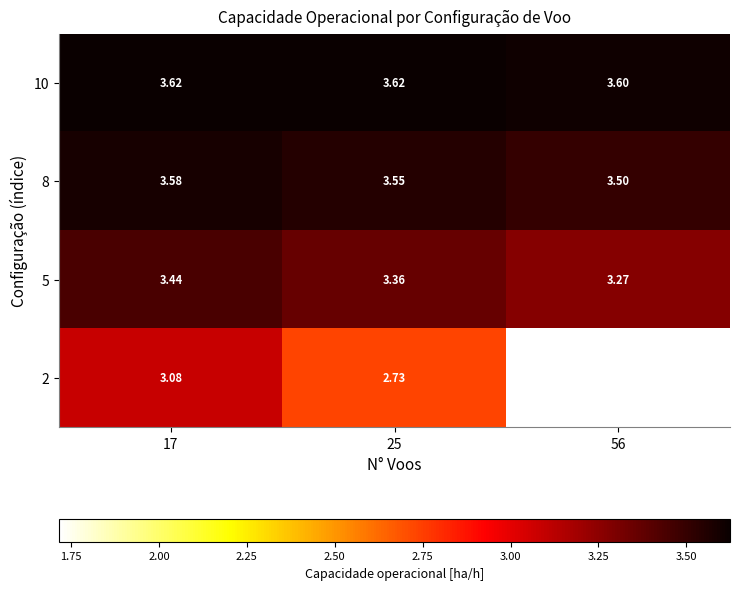

What is the spread (max minus min) of values at 56?

1.9